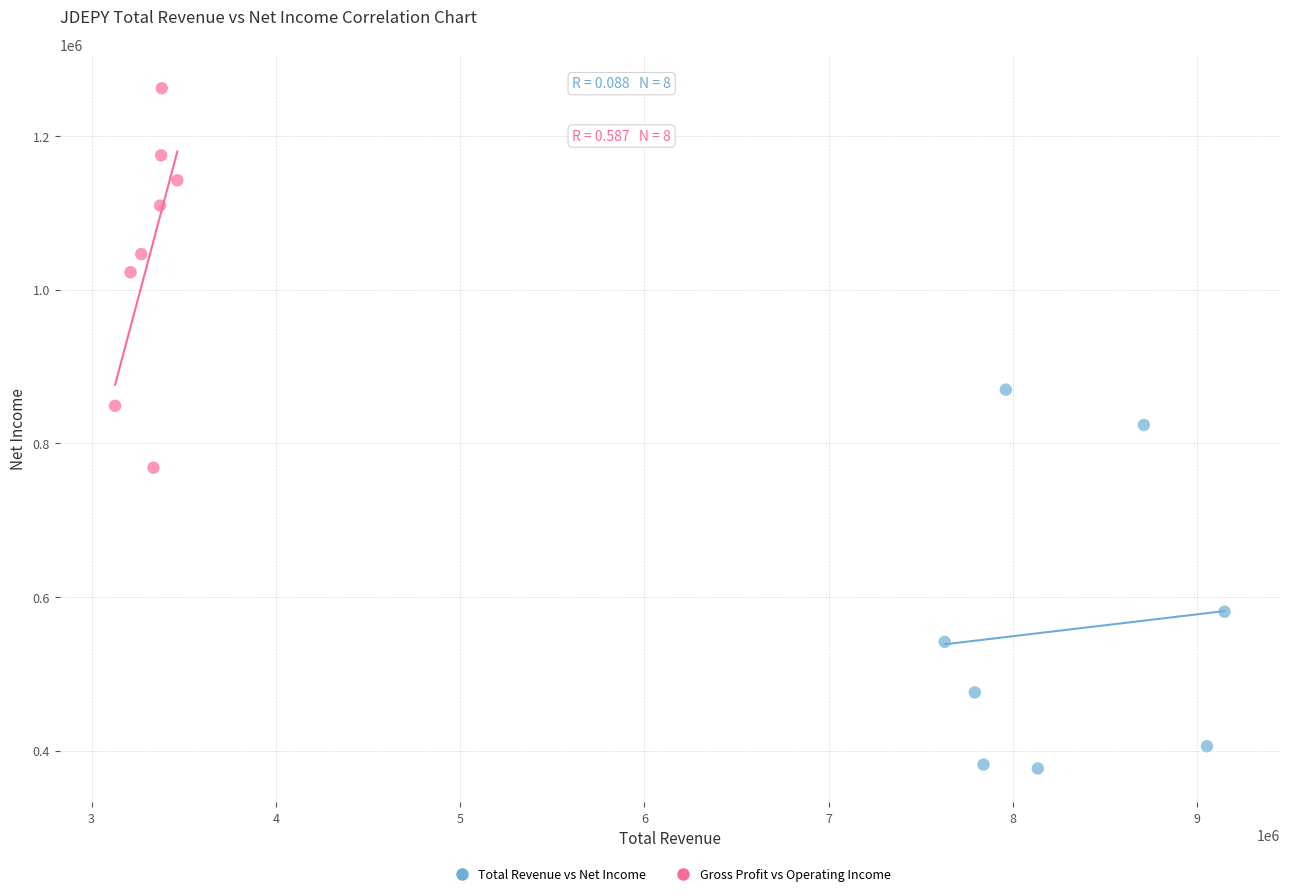

Which series reaches the maximum Y coordinate?

Gross Profit vs Operating Income